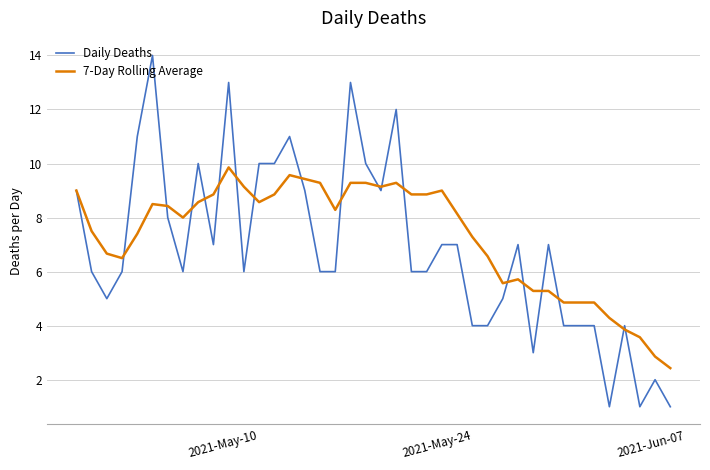

Which series has the largest range (max minus min)?

Daily Deaths